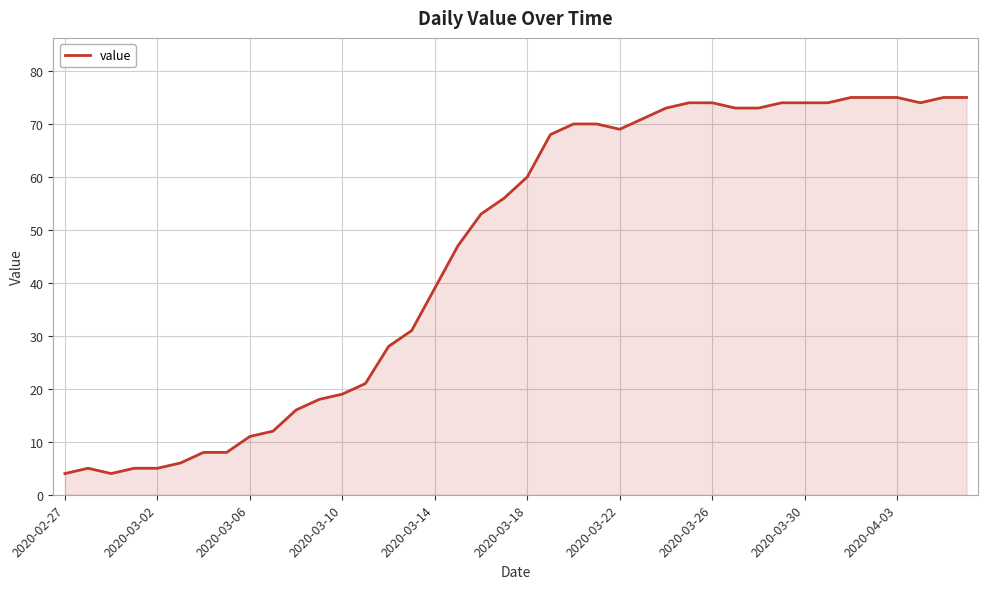

What is the average value?

46